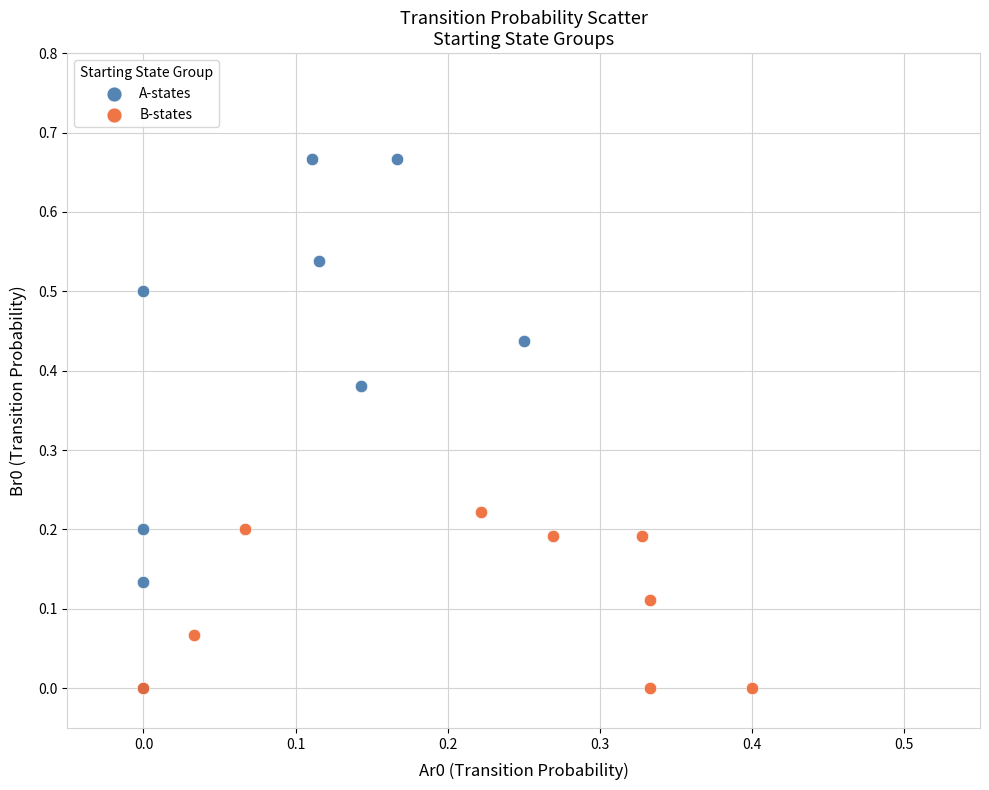

Which series contains the highest Y value?

A-states